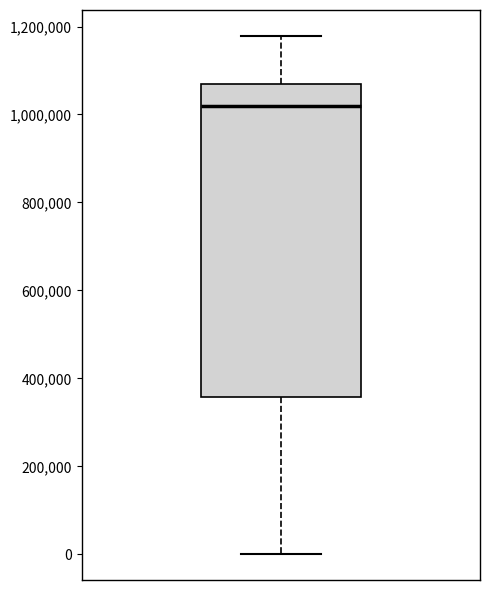

Transcribe this box plot: give where the median line is, the range the box spans, and where the two whiskers end, as read against the y-axis. The values are not printed on the chart, so give them approximately, as read against the axis.

median 1020000, box 360000 to 1060000, whiskers 0 to 1180000